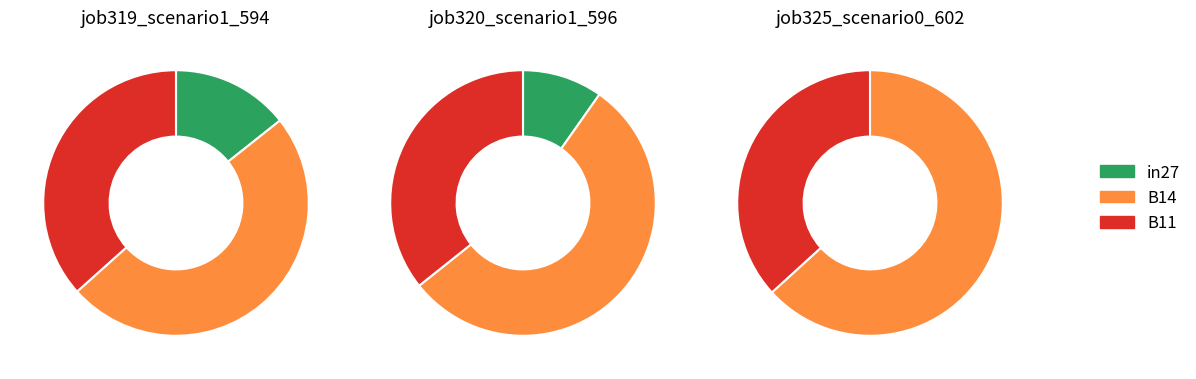

Which category has the smallest portion of the pie?

in27